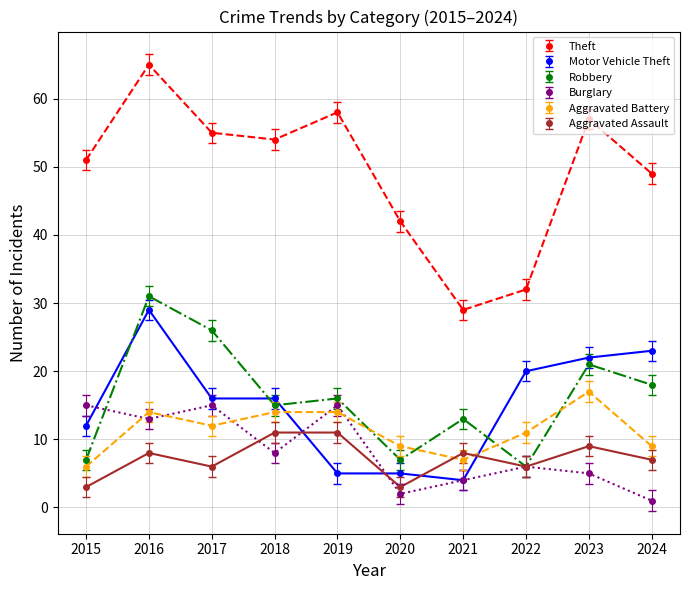

What is the value of the Motor Vehicle Theft point at the 4th from the left?

16